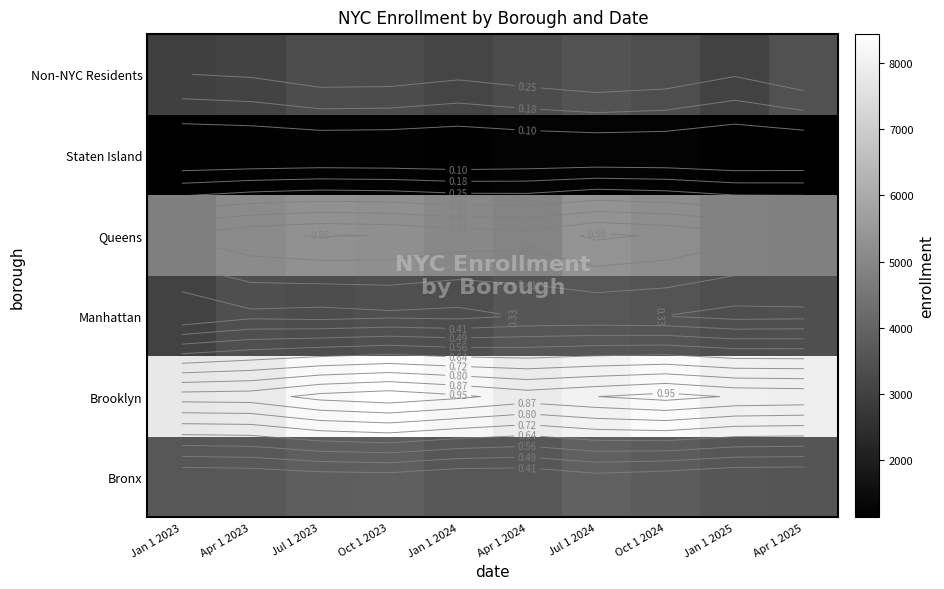

The value of Manhattan at Jan 1 2024 is 3385. True or false?

True